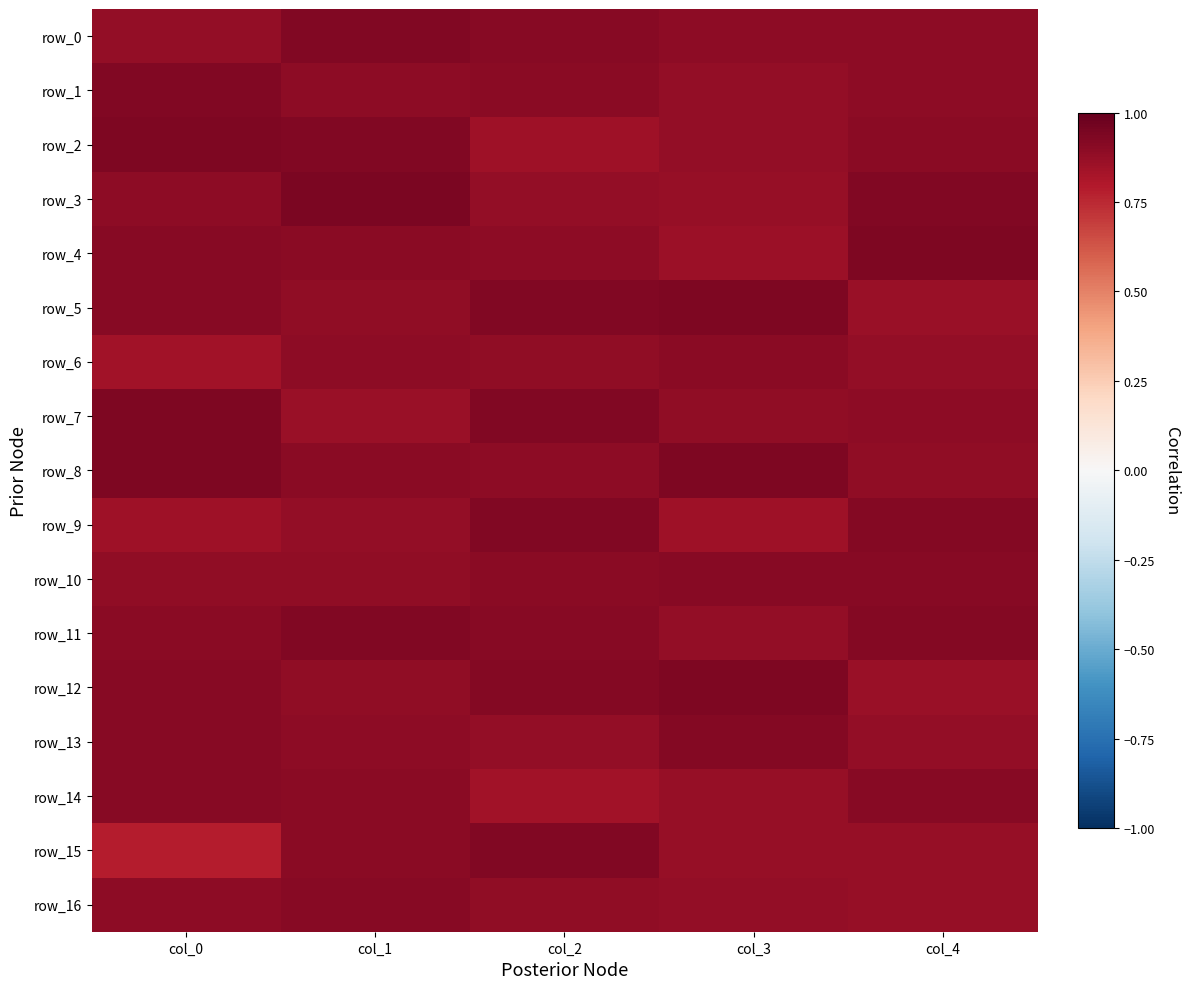

What is the greatest value displayed?

0.9